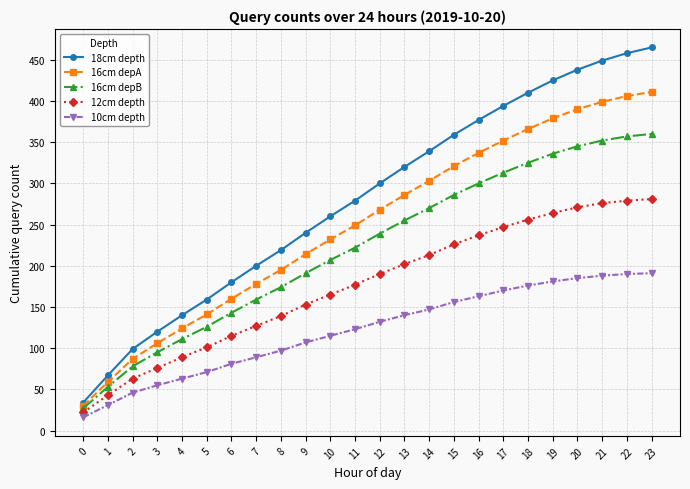

Is this an area chart (filled region under the line)?

No